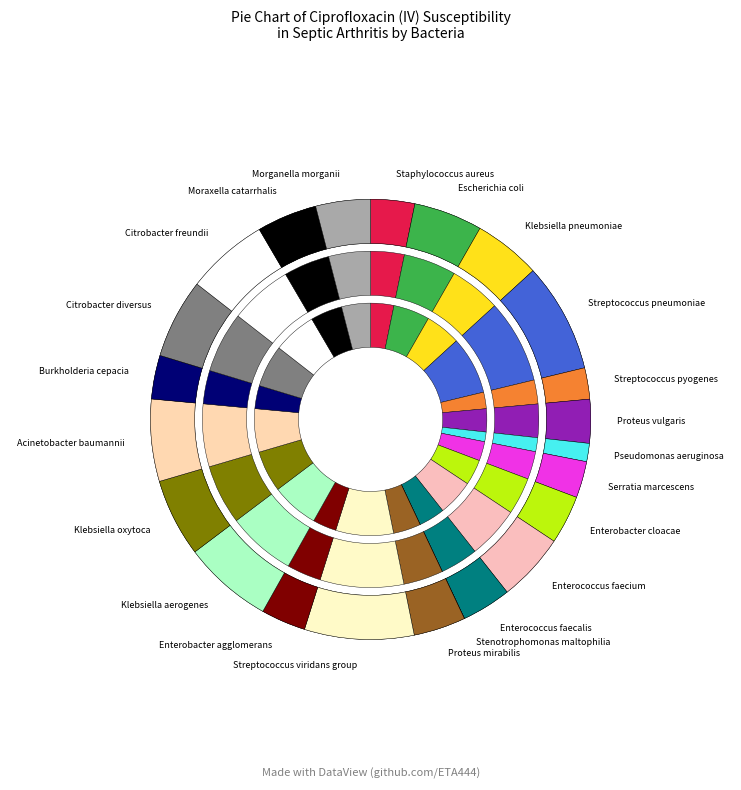

Which category has the biggest portion of the pie?

Streptococcus pneumoniae